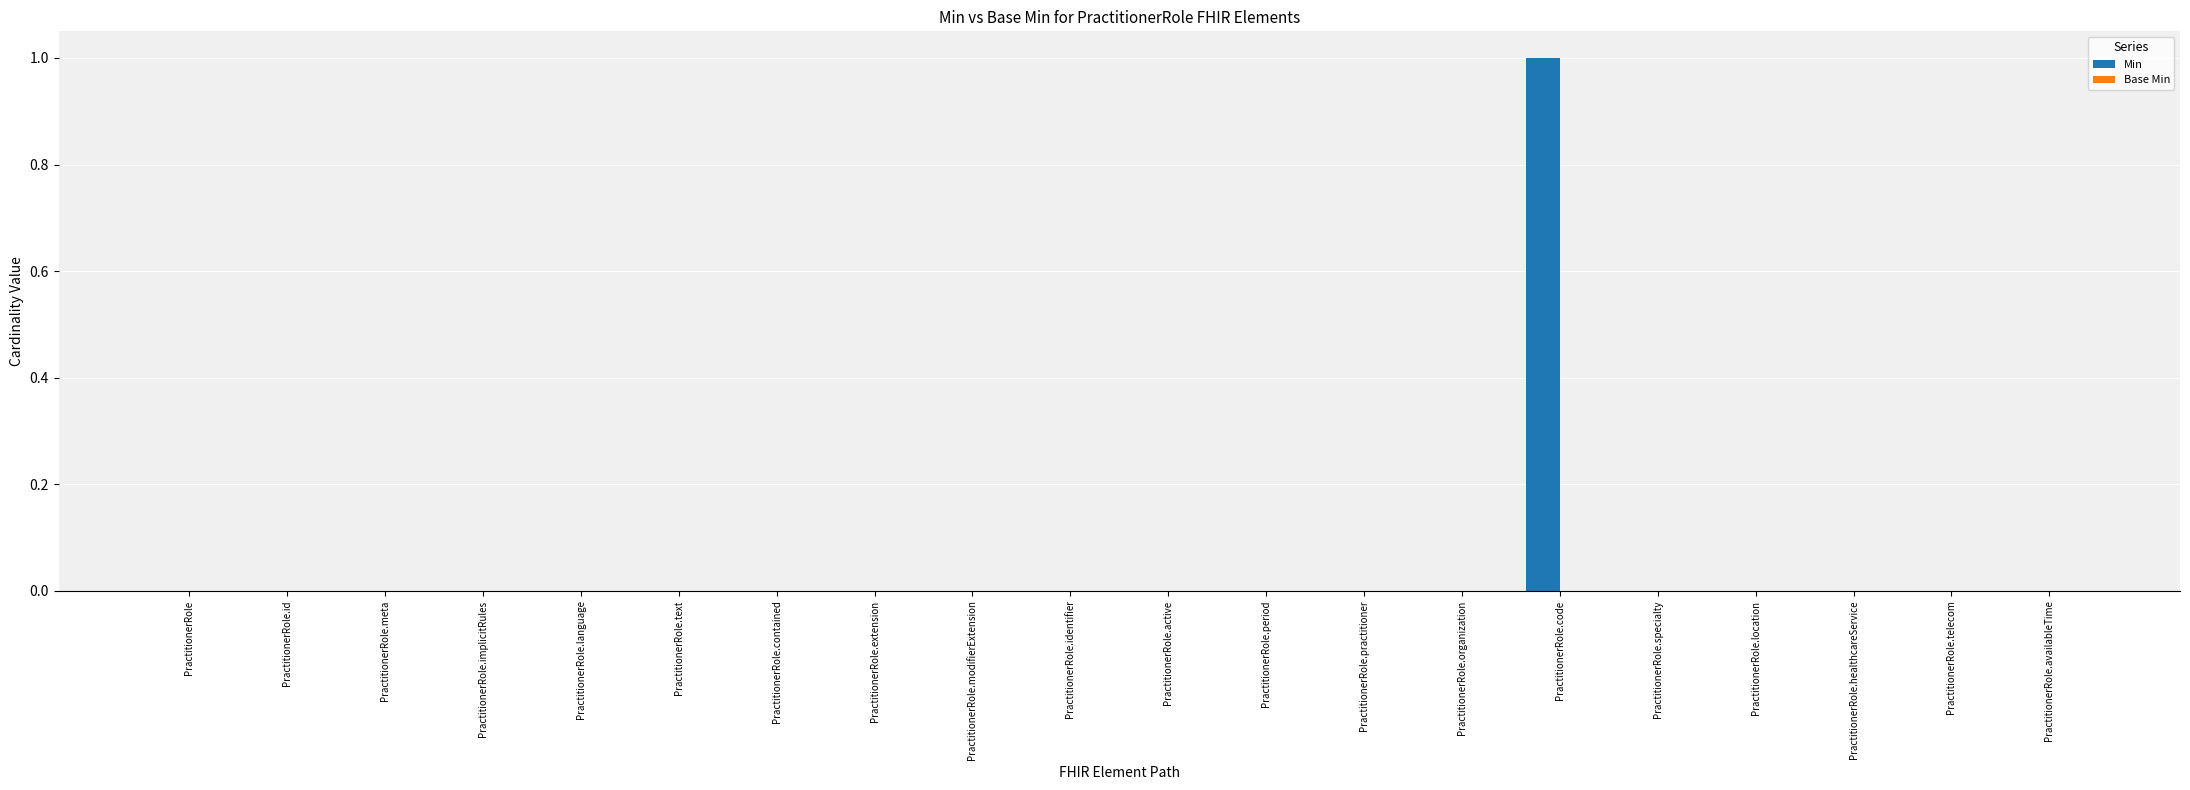

Reading left to right, transcribe all the data shown in this chart.

PractitionerRole=0	PractitionerRole.id=0	PractitionerRole.meta=0	PractitionerRole.implicitRules=0	PractitionerRole.language=0	PractitionerRole.text=0	PractitionerRole.contained=0	PractitionerRole.extension=0	PractitionerRole.modifierExtension=0	PractitionerRole.identifier=0	PractitionerRole.active=0	PractitionerRole.period=0	PractitionerRole.practitioner=0	PractitionerRole.organization=0	PractitionerRole.code=1	PractitionerRole.specialty=0	PractitionerRole.location=0	PractitionerRole.healthcareService=0	PractitionerRole.telecom=0	PractitionerRole.availableTime=0